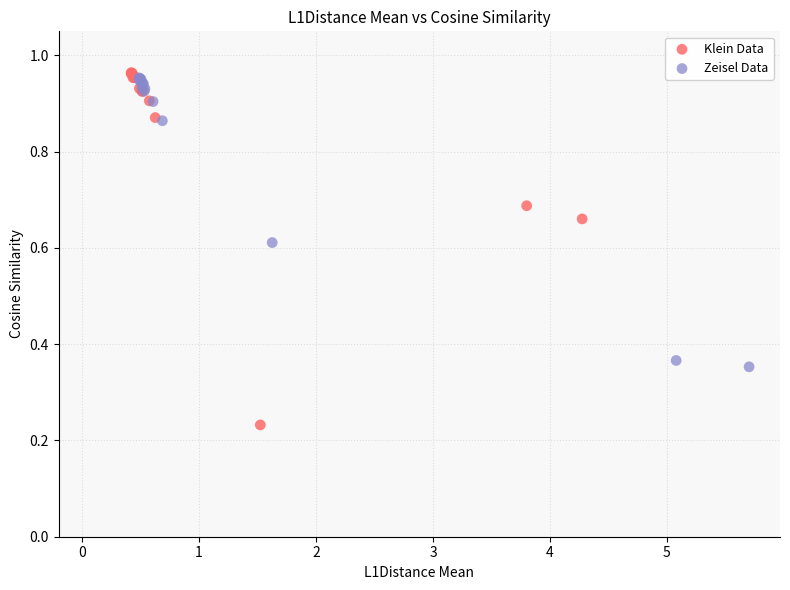

Which series reaches the minimum Y coordinate?

Klein Data